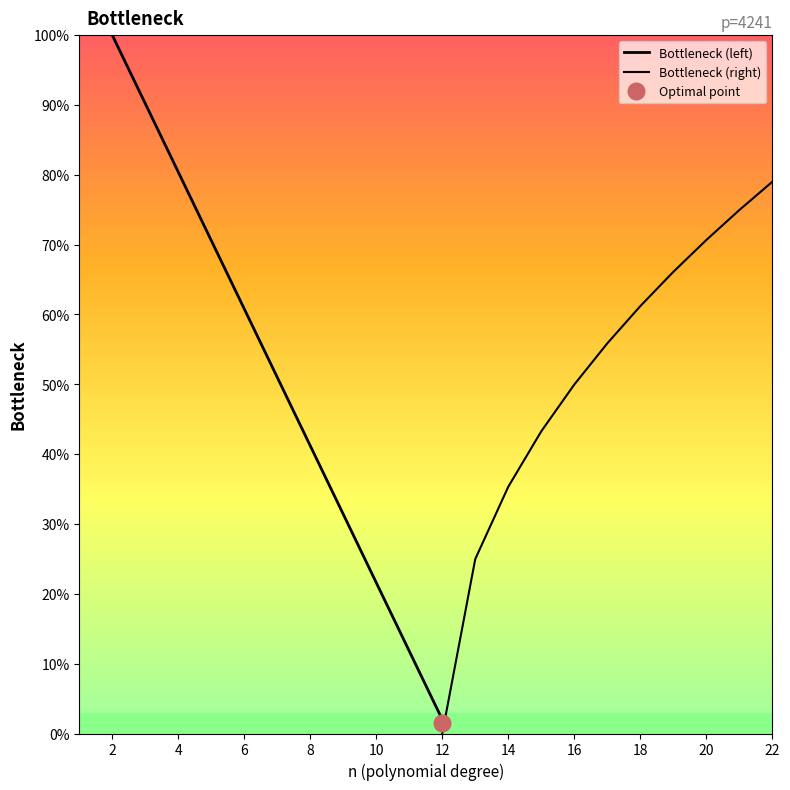

At which label does Bottleneck (left) first exceed 51?

2